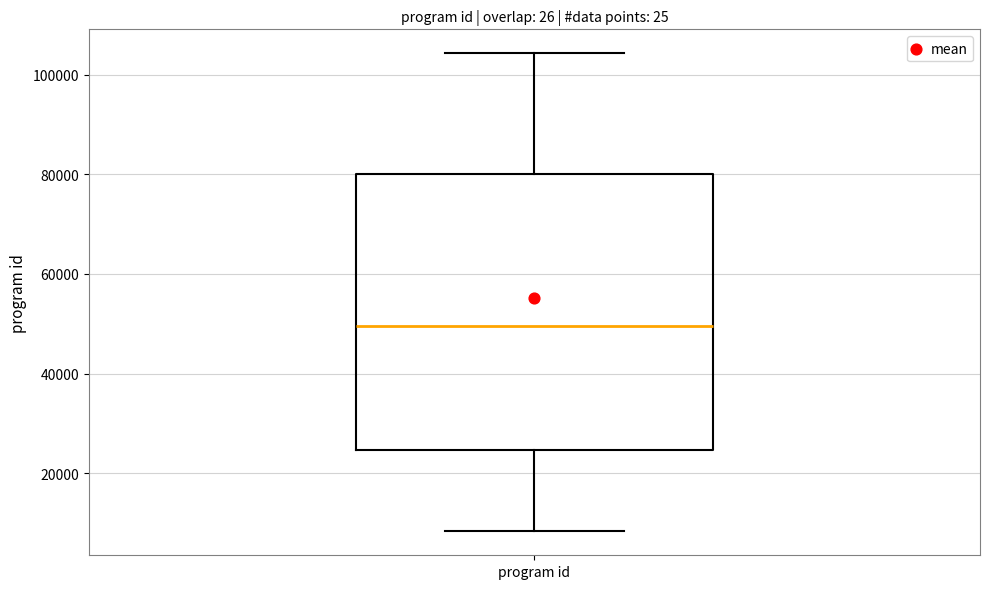

Read this box plot against the y-axis: the position of the median line, the range covered by the box, and the ends of both whiskers. The values are not printed on the chart, so give them approximately, as read against the axis.

median 50000, box 24000 to 80000, whiskers 8000 to 104000